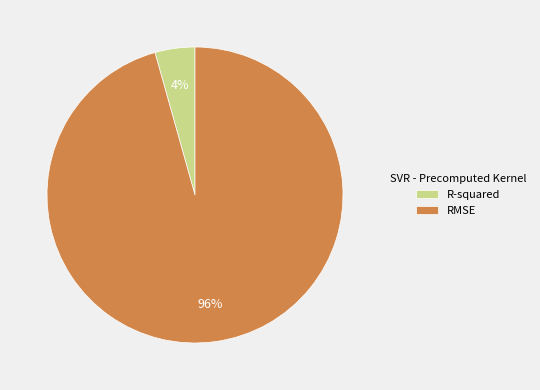

How many slices are in this pie chart?

2